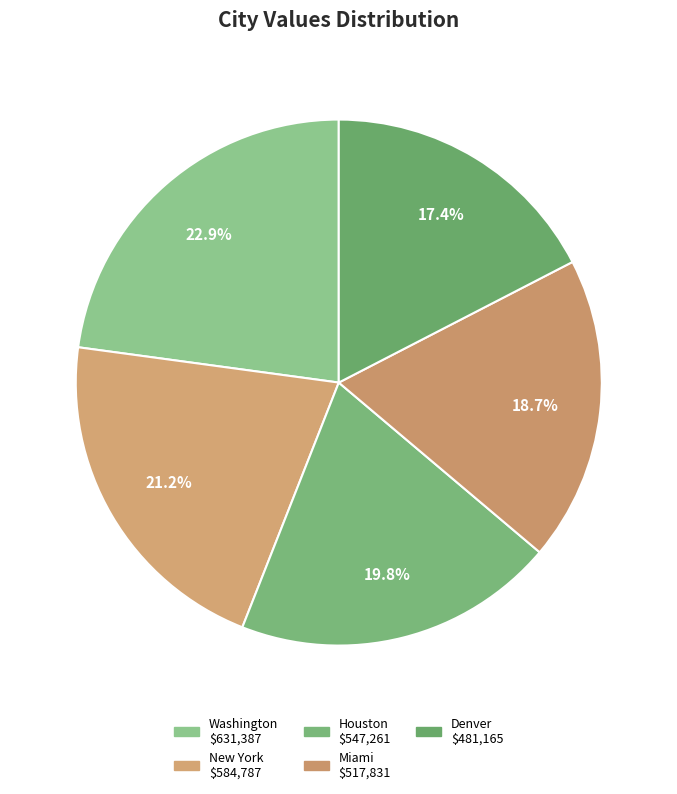

What is the smallest slice in the pie chart?

Denver